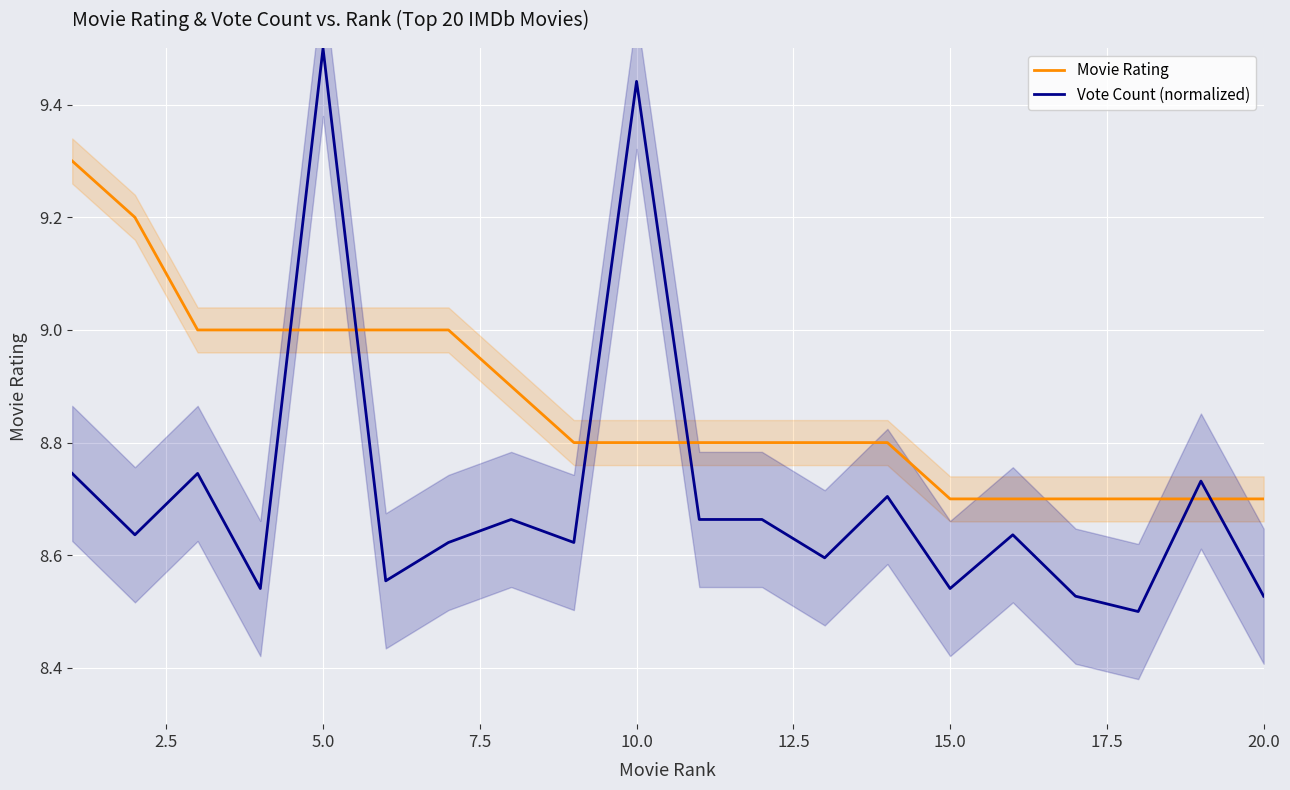

The value of Movie Rating at 5.0 is 9.0. True or false?

True